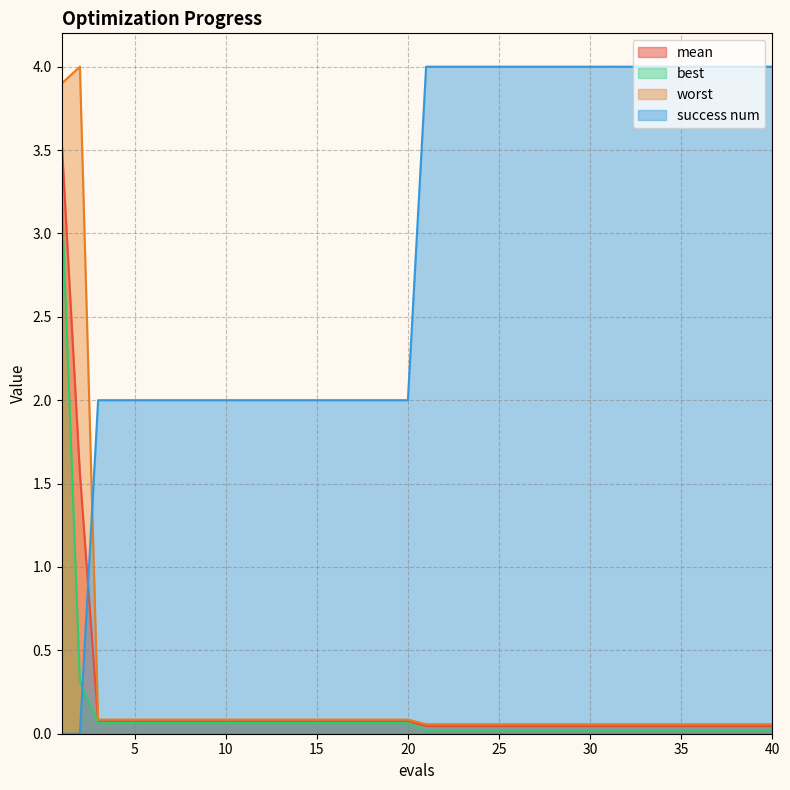

Between 5 and 32, which series saw the biggest shift?

success num